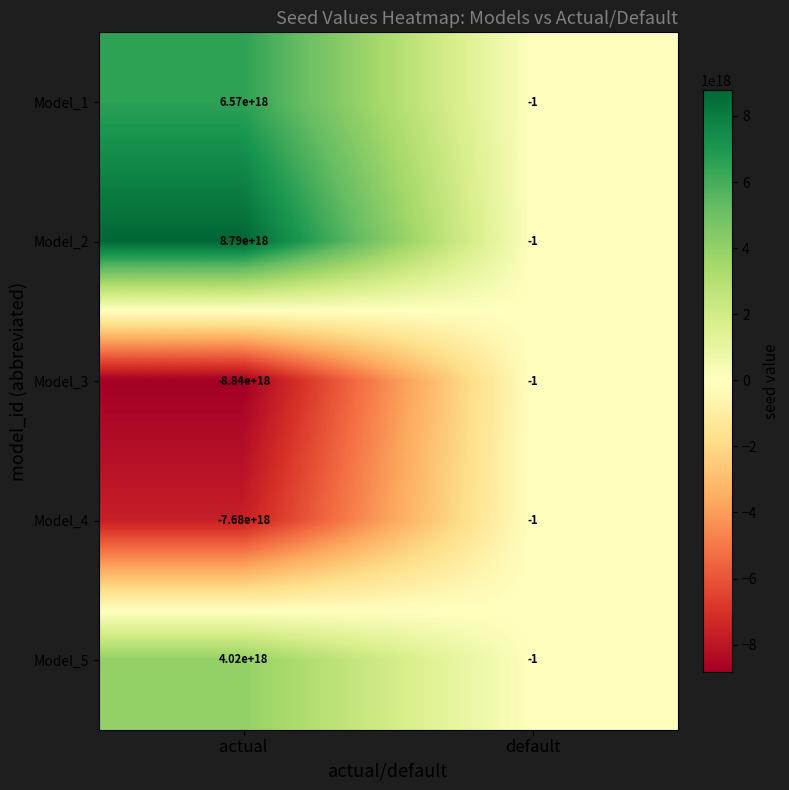

Is it true that Model_1 equals -2 at default?

False